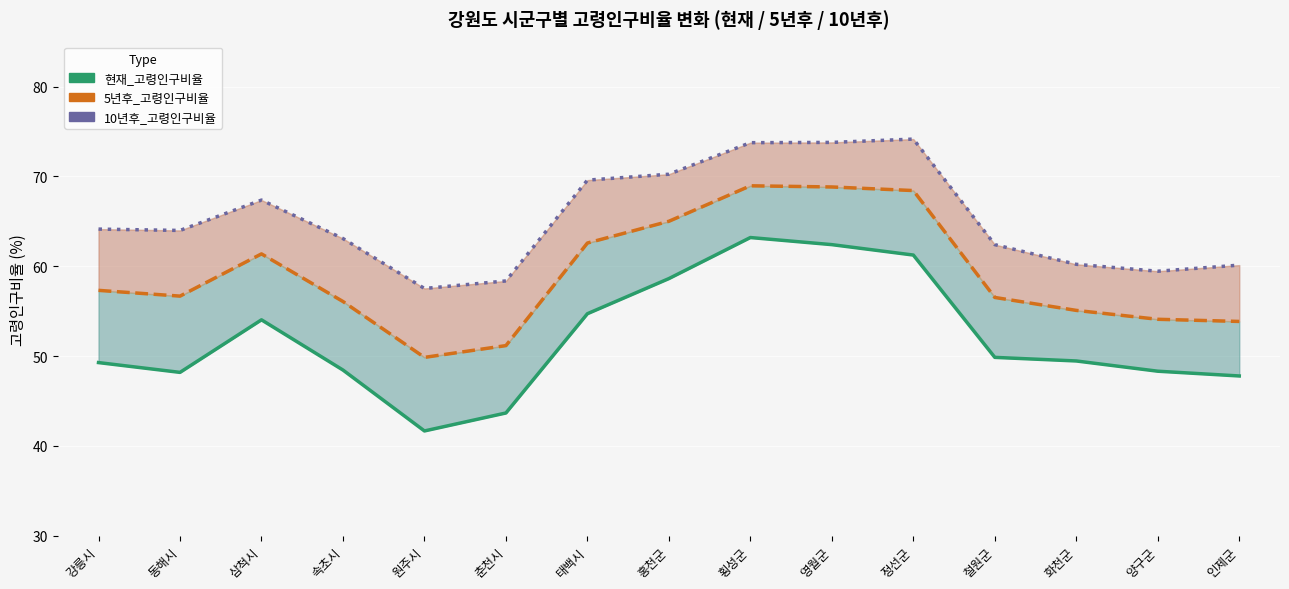

The 10년후_고령인구비율 series shows 60.2 at 화천군. True or false?

True